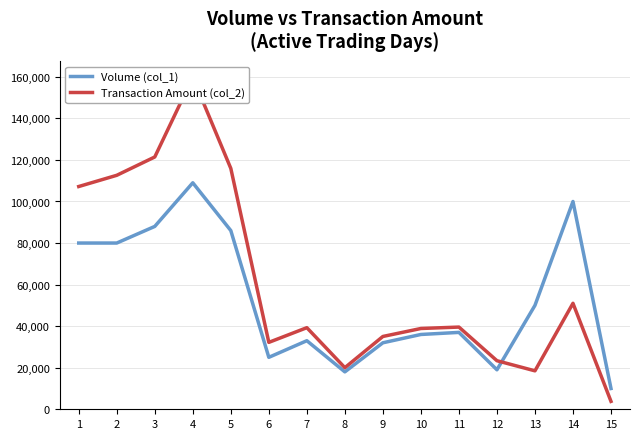

What is the difference between the highest and lowest values at 11?

2560